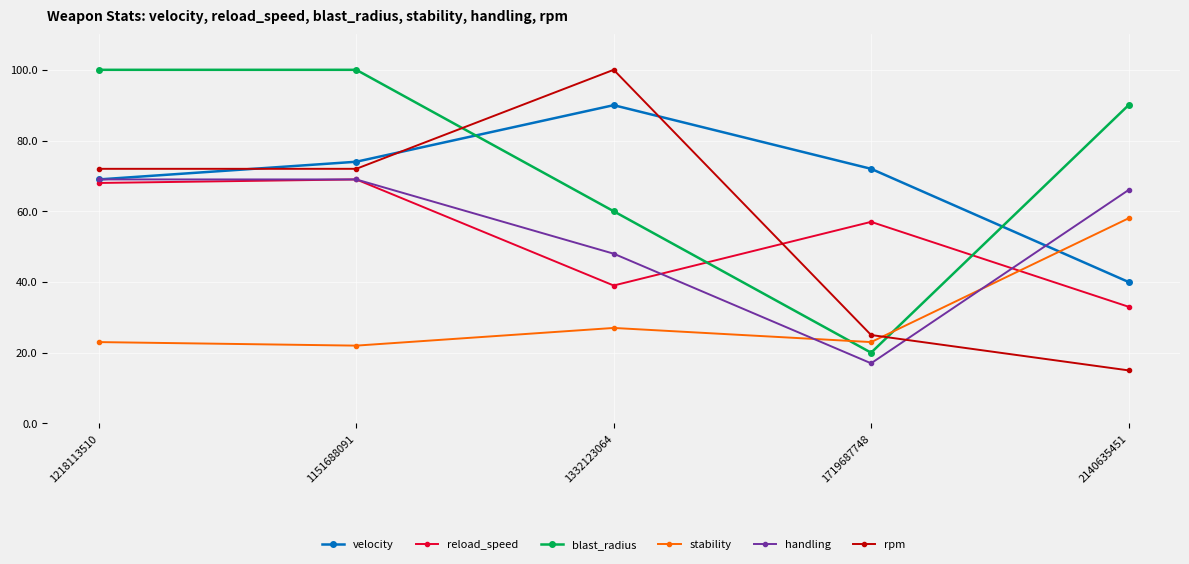

How many values in the rpm series are below 72?

2